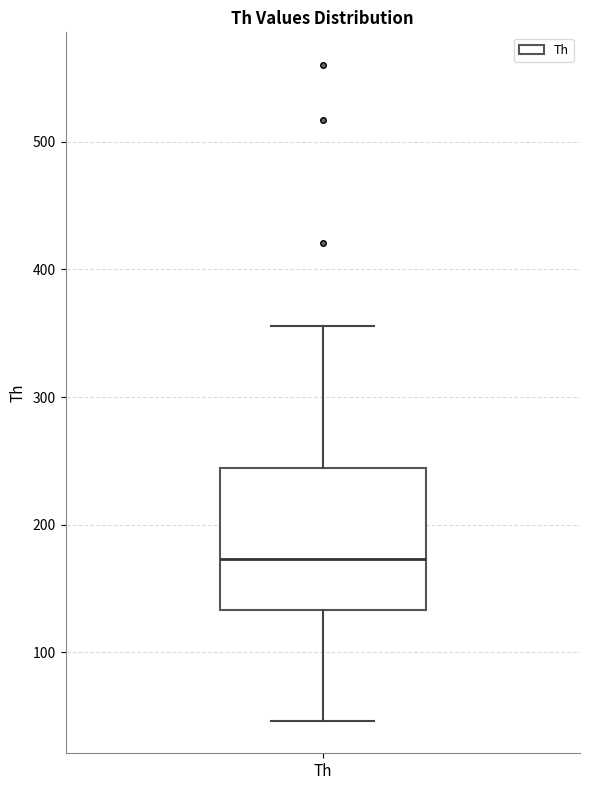

Read this box plot against the y-axis: the position of the median line, the range covered by the box, and the ends of both whiskers. The values are not printed on the chart, so give them approximately, as read against the axis.

median 170, box 130 to 240, whiskers 50 to 360